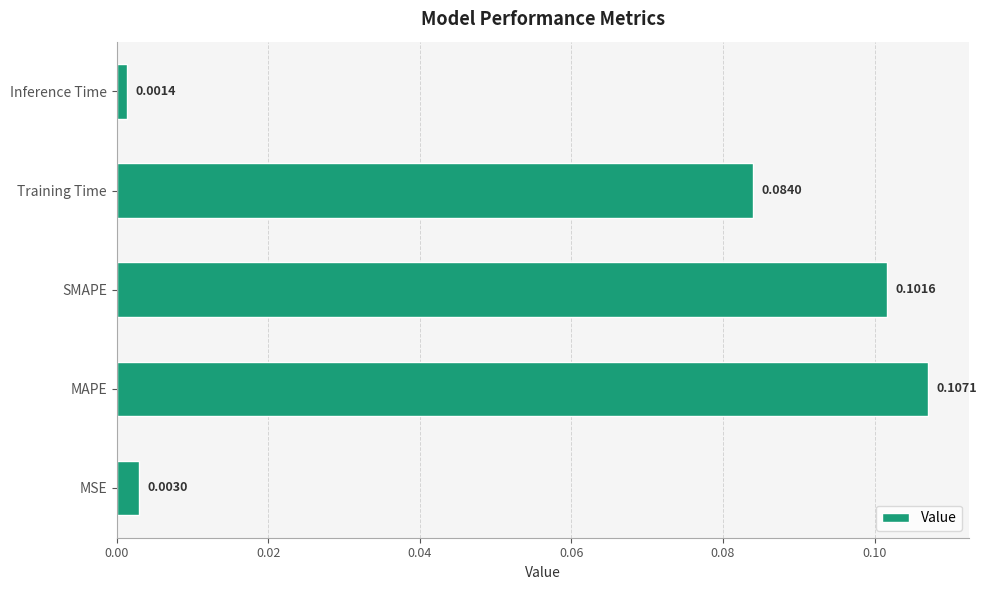

At which label is the value closest to 0?

Inference Time